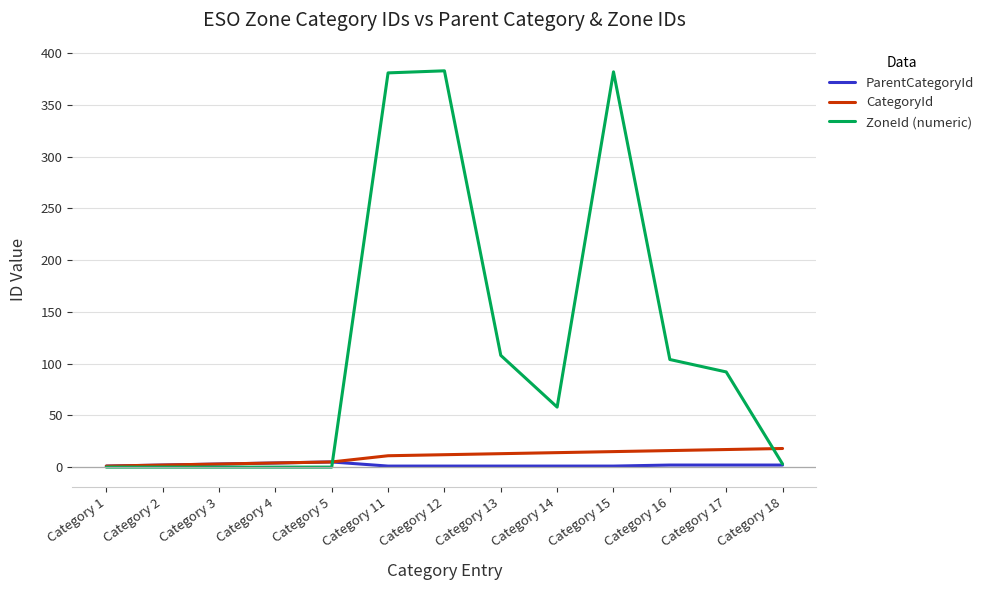

What is the spread (max minus min) of values at Category 1?

1